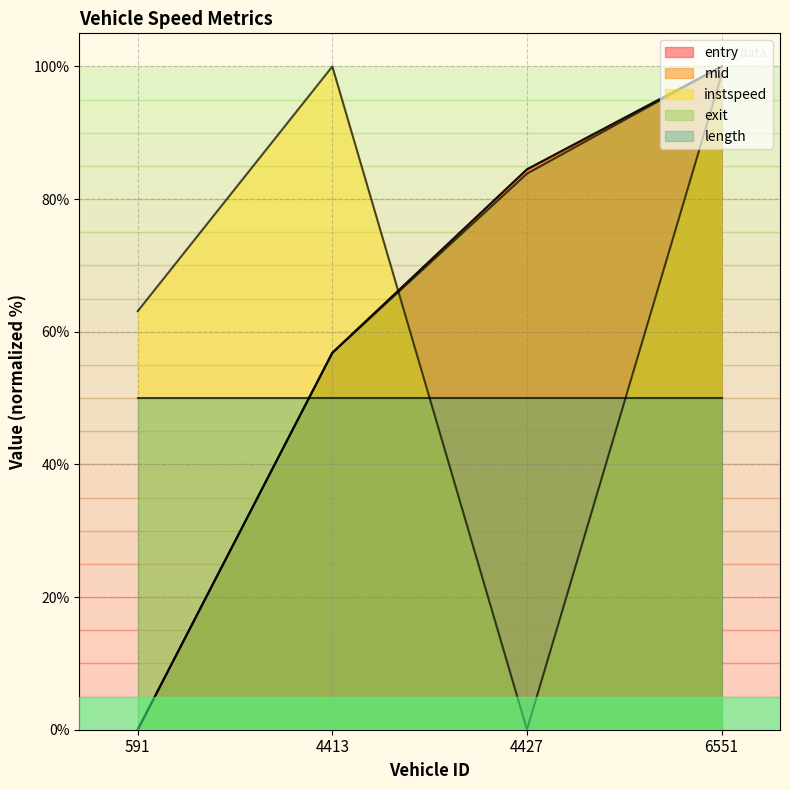

Which series has the largest total across all categories?

instspeed